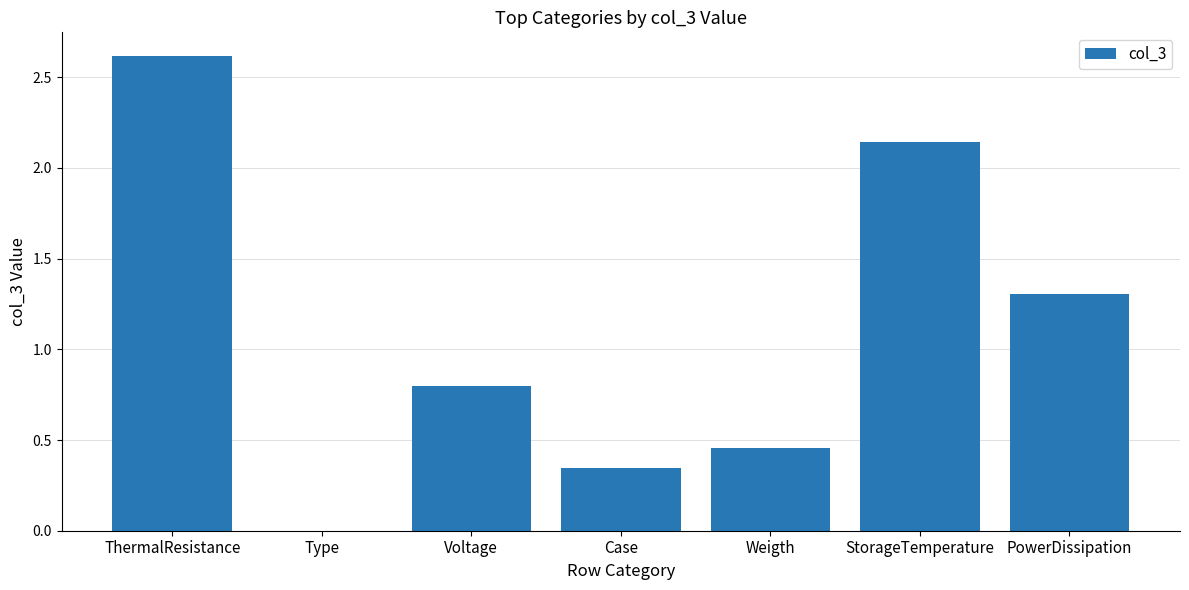

At which label is the value closest to 1?

Voltage